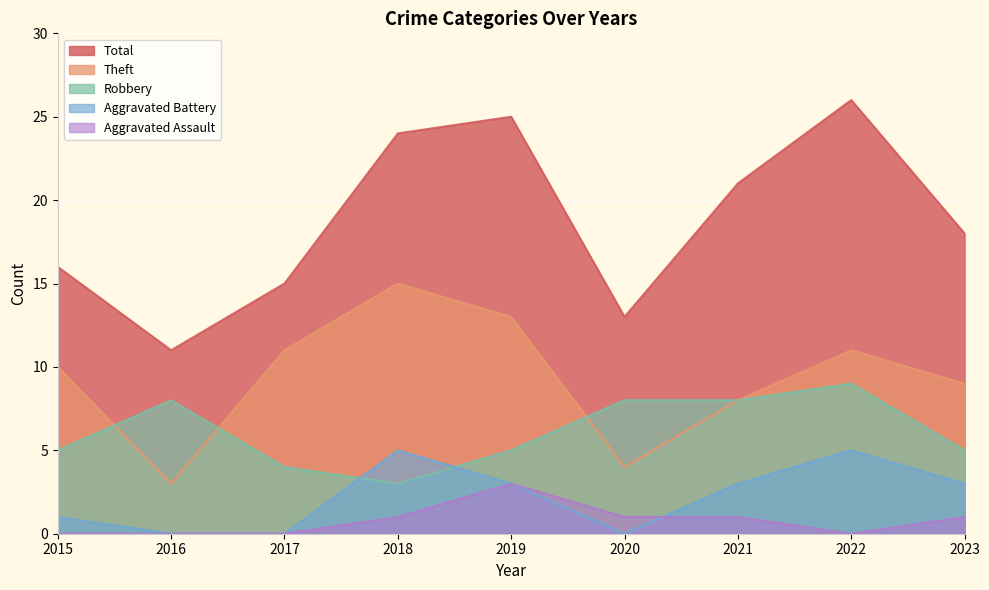

What is the greatest value displayed?

26